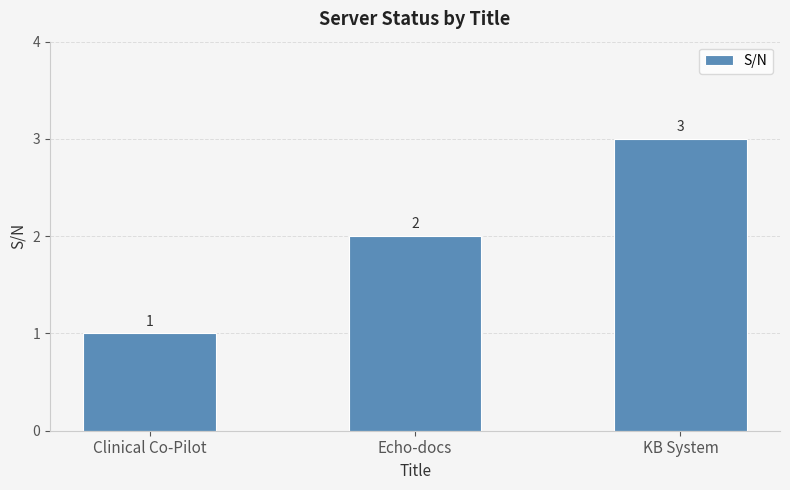

What is the difference between the maximum and second lowest values?

1